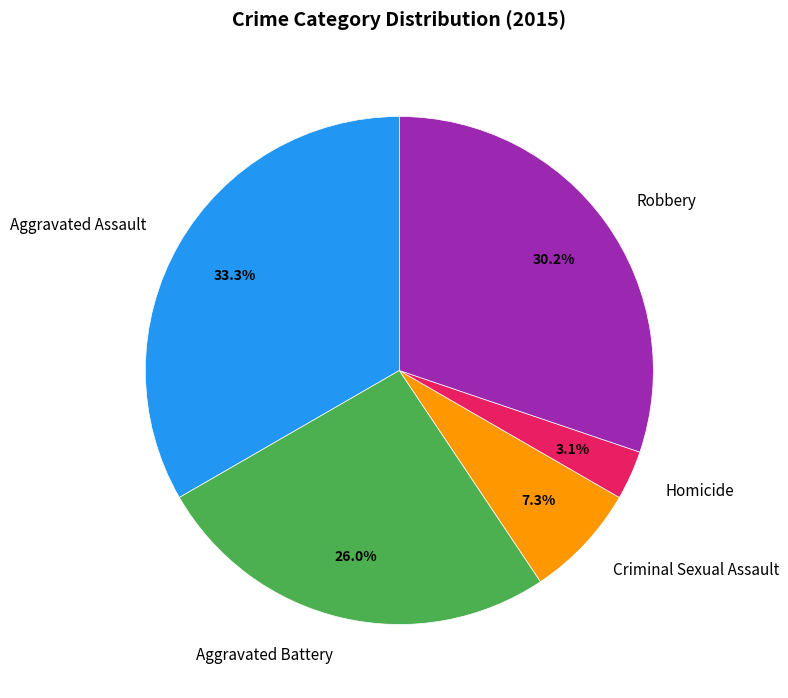

To the nearest percent, what is the difference between the Aggravated Battery and Homicide slice percentages?

23%